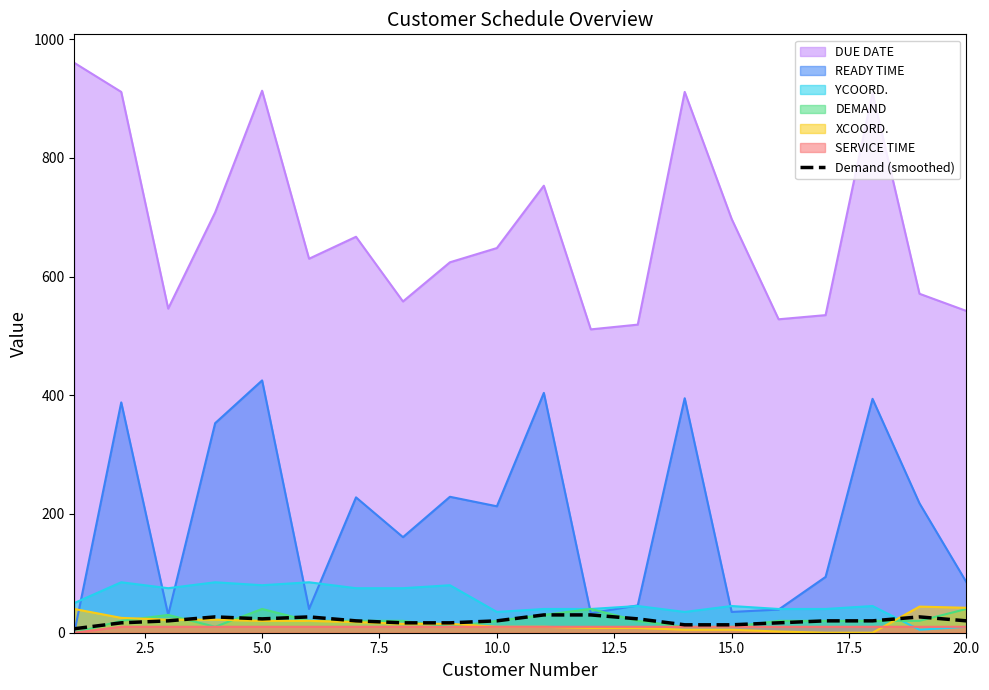

What is the maximum value for DEMAND?

40.0